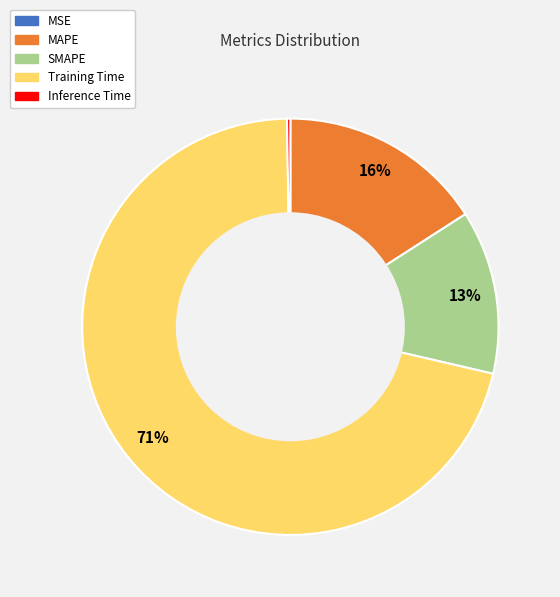

Does Training Time represent more than half of the total?

Yes